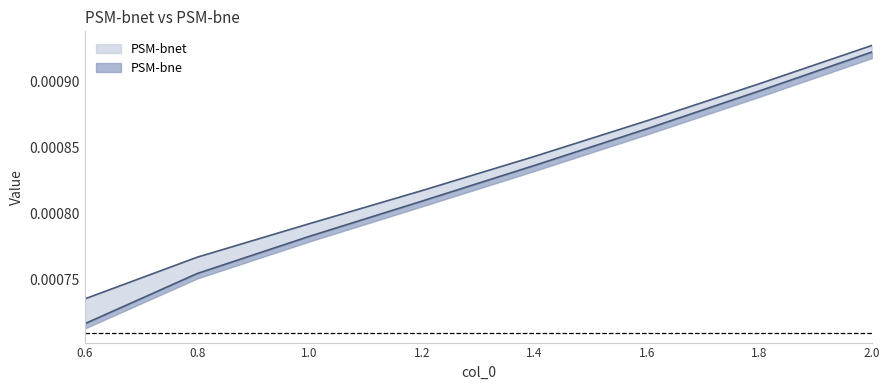

The value of PSM-bne at 0.6 is 0.0. True or false?

False